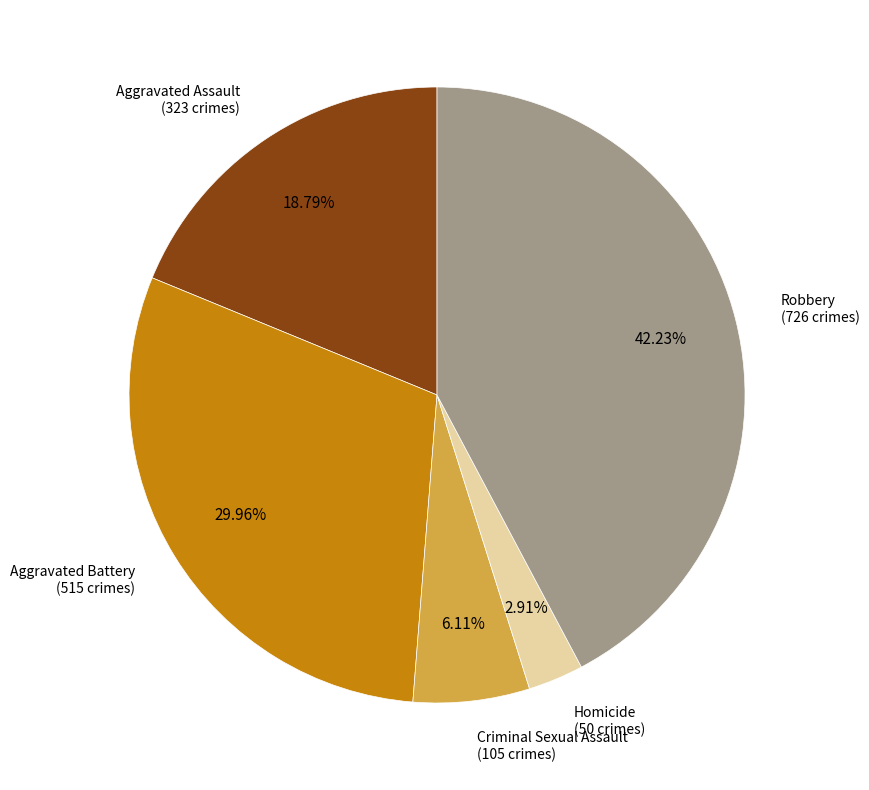

Is there a majority slice in this chart?

No